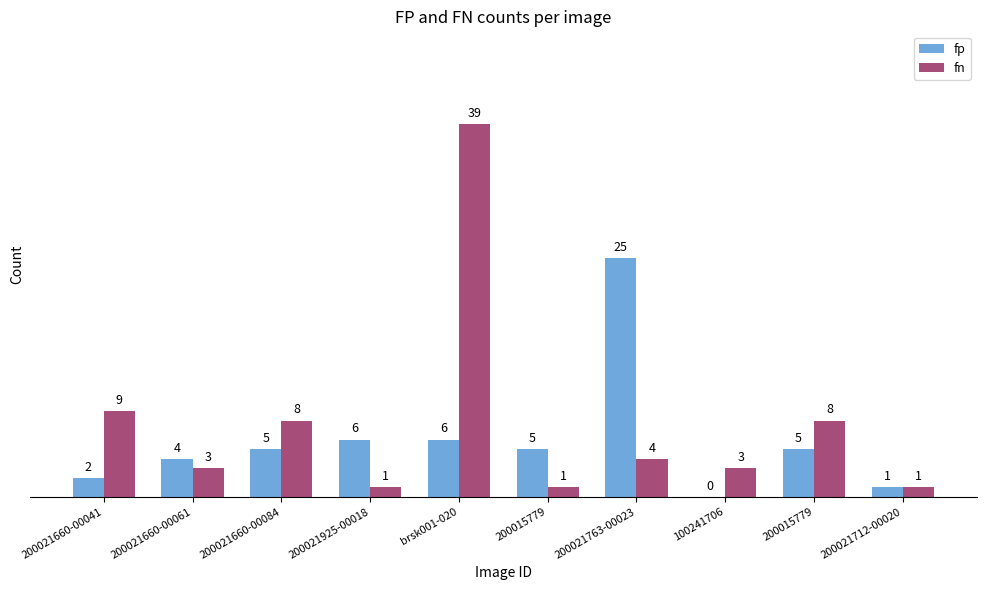

What is the difference between the maximum and minimum values in the fp series?

25